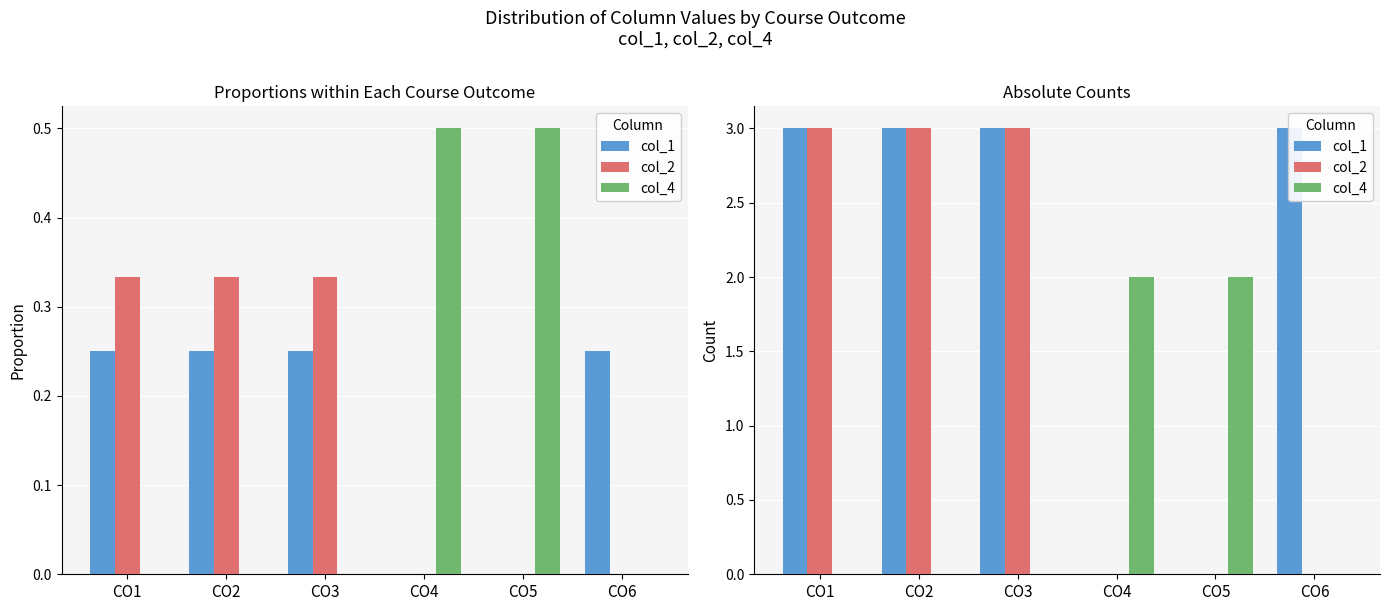

Rank the series by their maximum value, from highest to lowest.

col_1, col_2, col_4